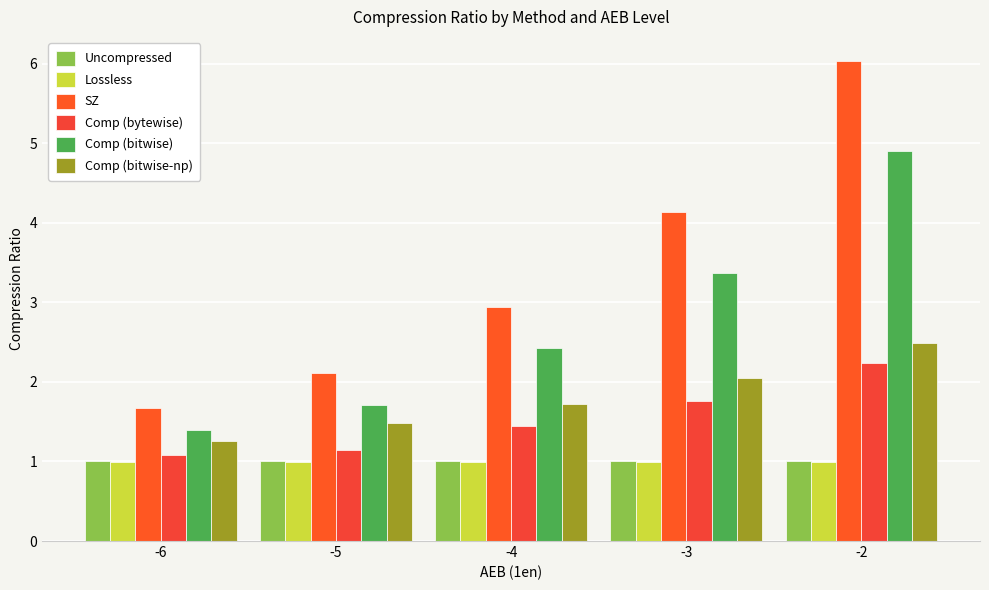

True or false: Comp (bytewise) has a value of 1.6 at -5.

False